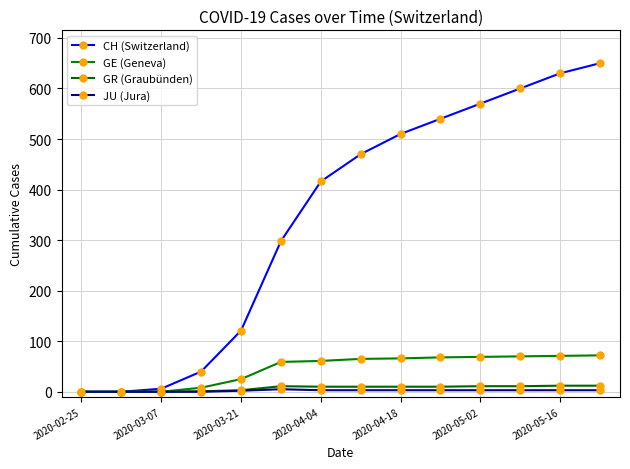

What is the sum of all GE (Geneva) values?

634